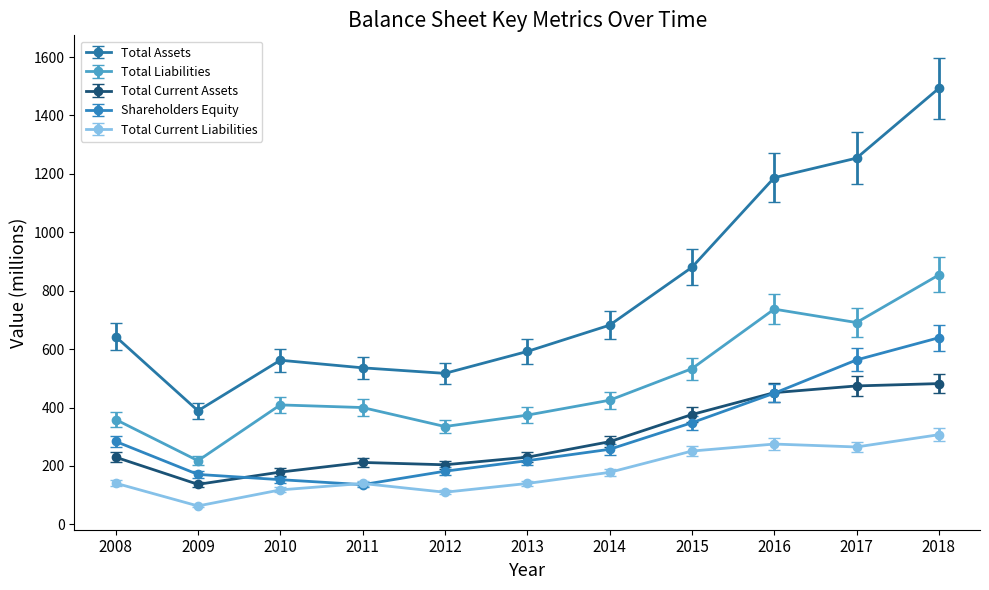

At which category does Total Assets reach its first local peak?

2010